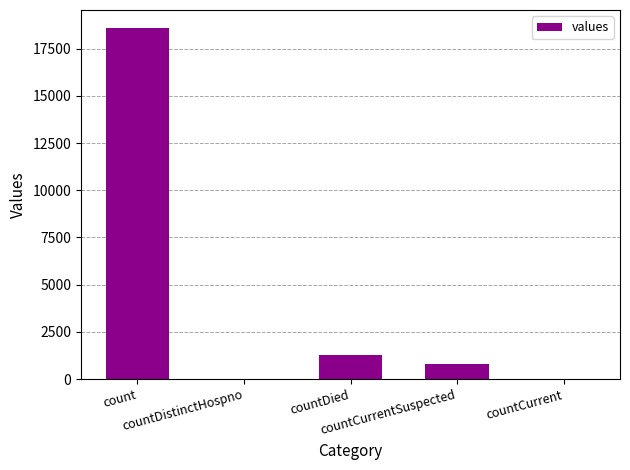

Is it true that the value at count is 4824?

False